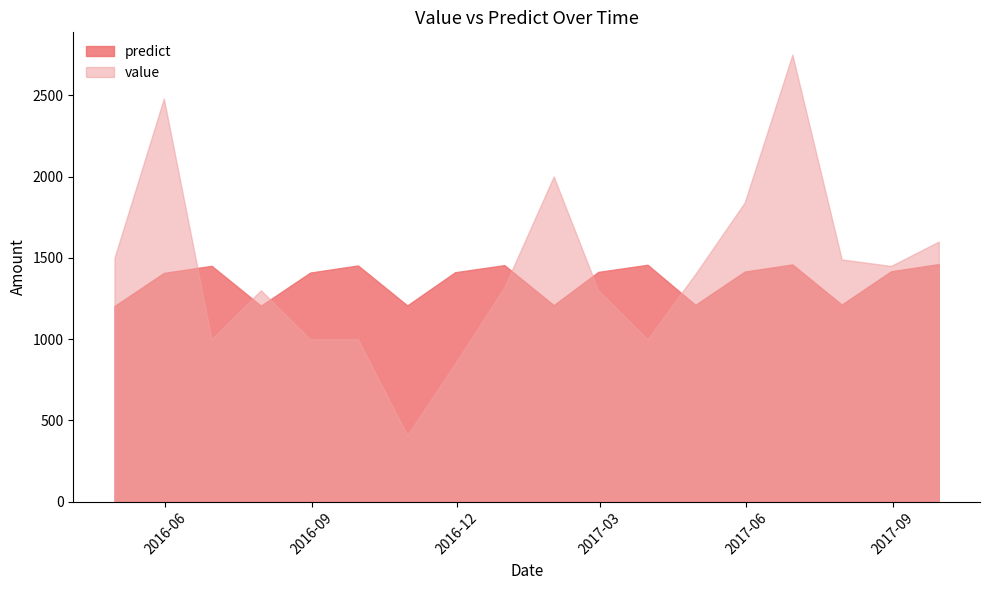

Which series has the largest range (max minus min)?

value